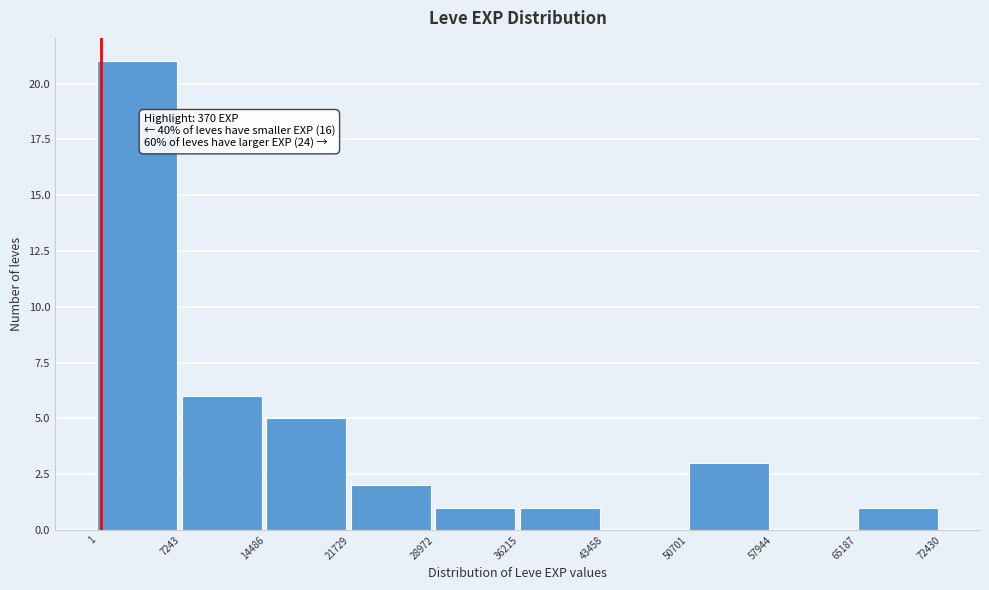

Over which range of the x-axis is the bar tallest?

1 to 7243